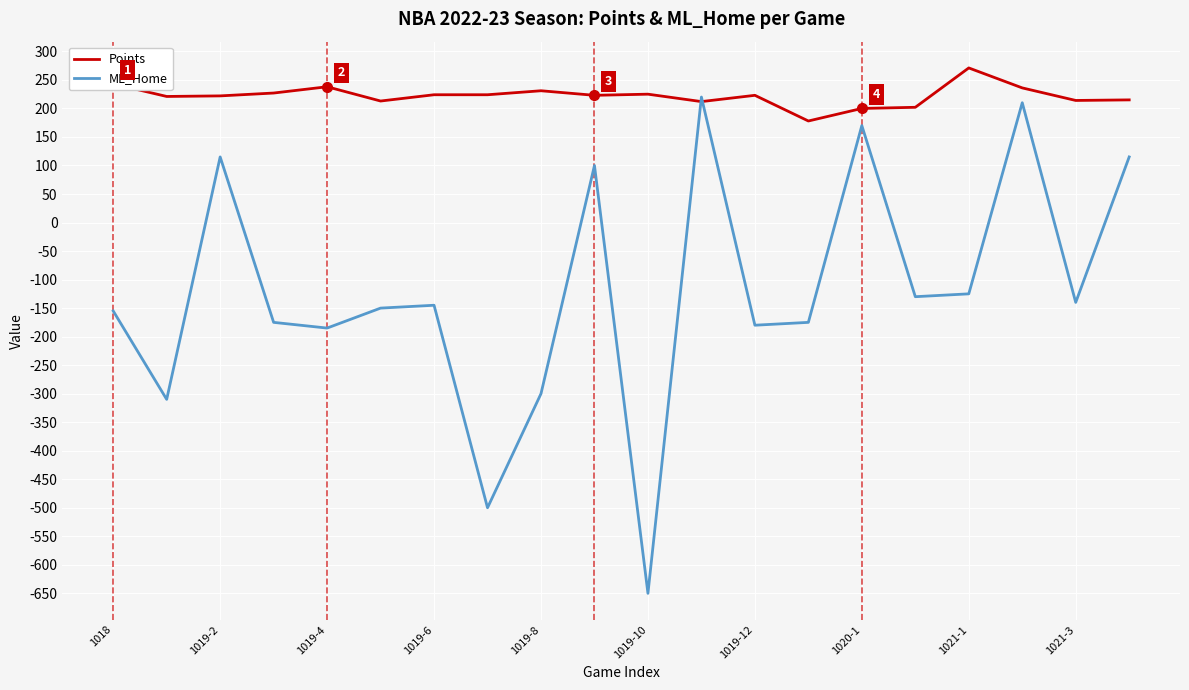

What is the greatest value displayed?

271